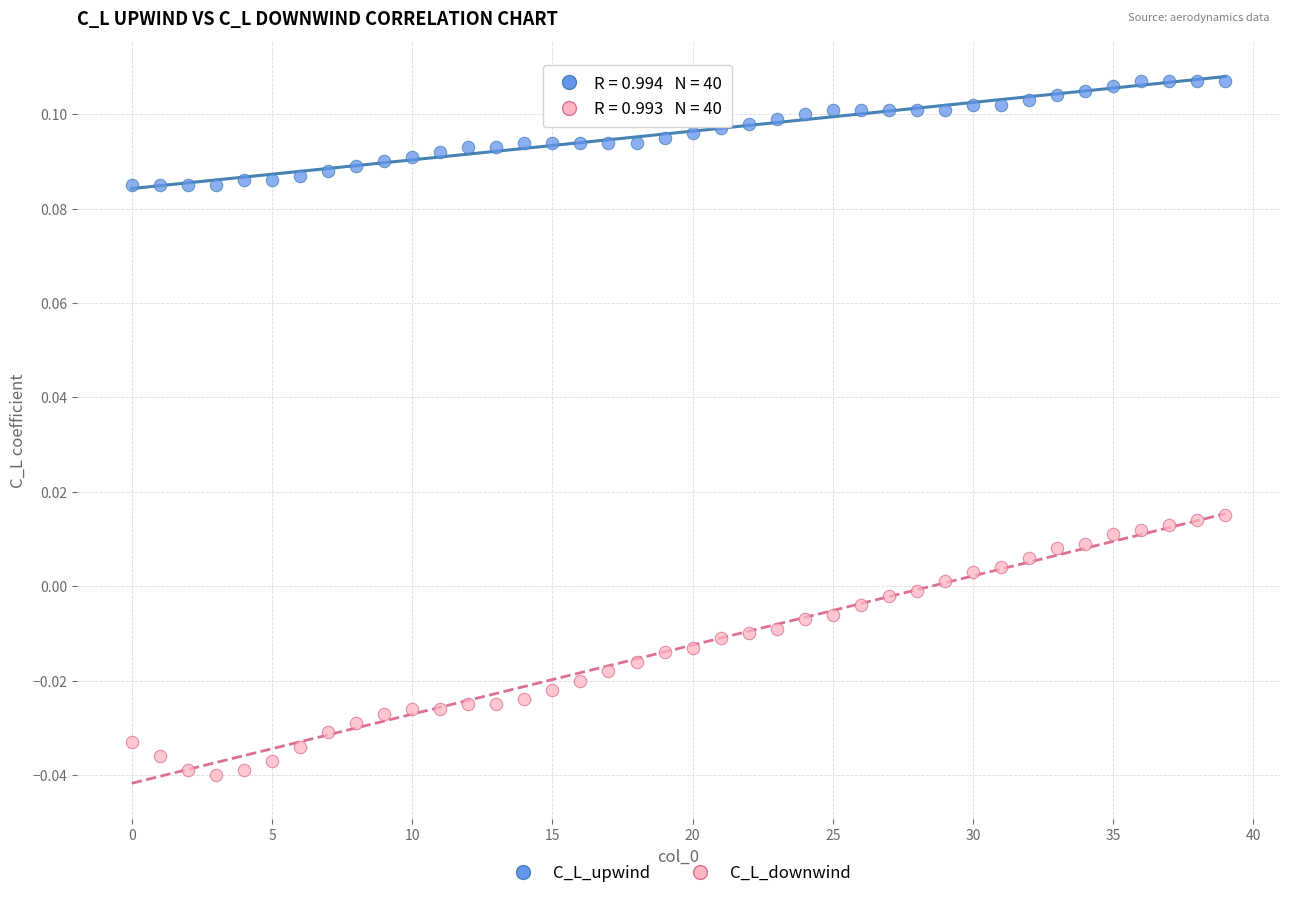

Which series reaches the maximum Y coordinate?

C_L_upwind